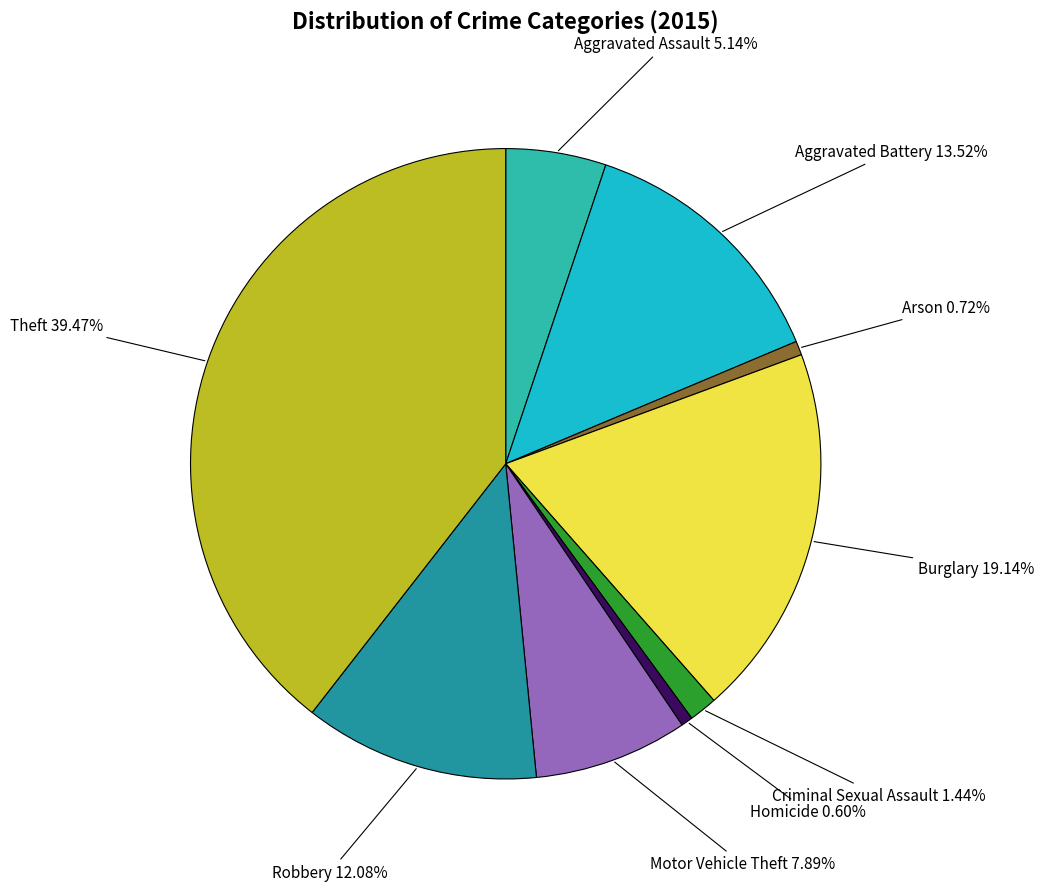

Does any single category account for the majority?

No